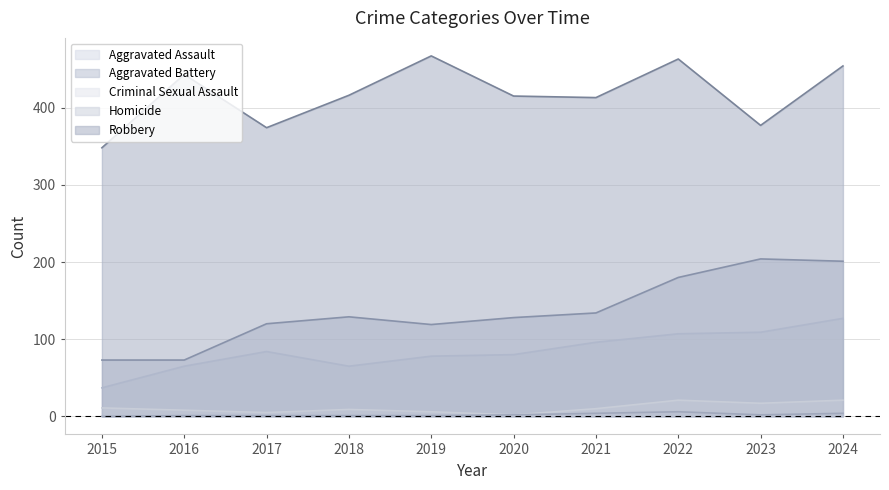

How many data points does each series have?

10